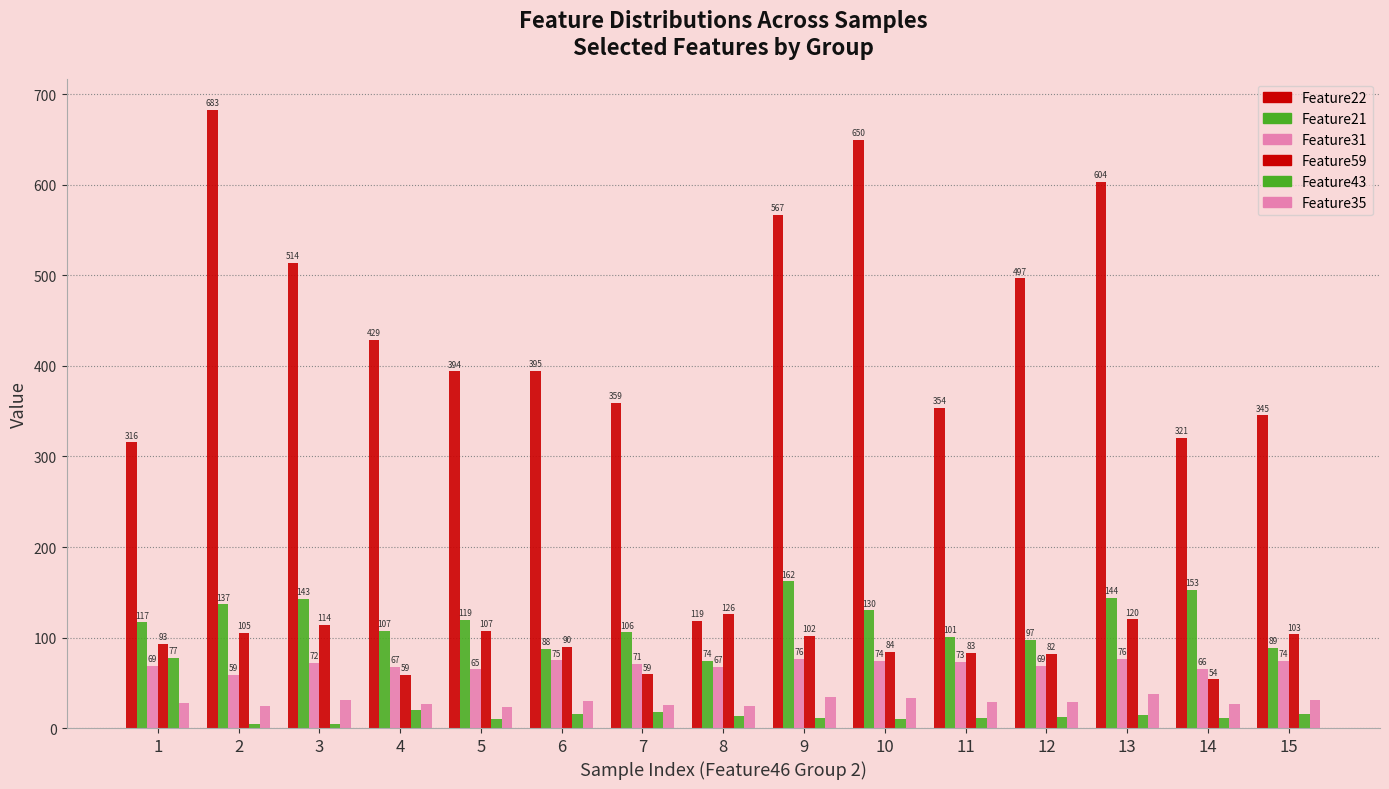

Count the number of data series in this chart.

6